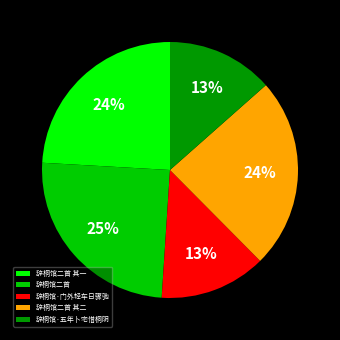

Which has a higher value, 辞桐馆·门外轻车日骤驰 or 辞桐馆二首 其一?

辞桐馆二首 其一